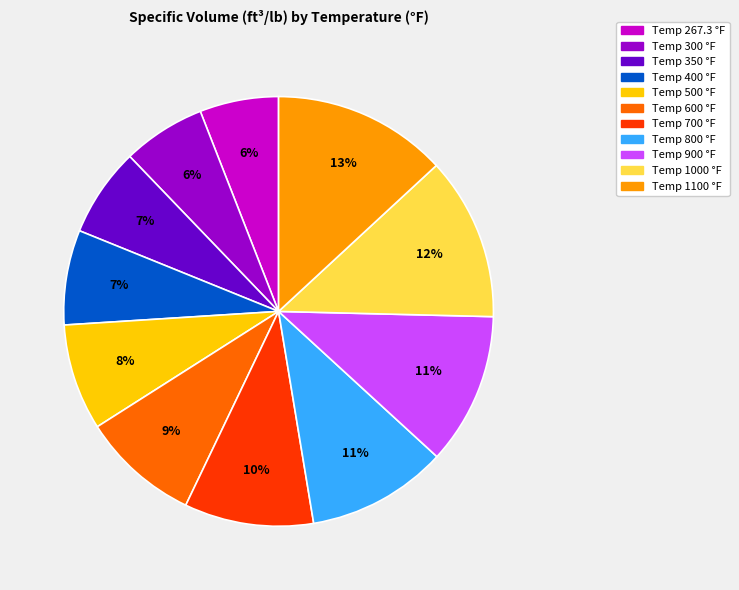

Is the sum of Temp 400 °F and Temp 267.3 °F greater than half?

No